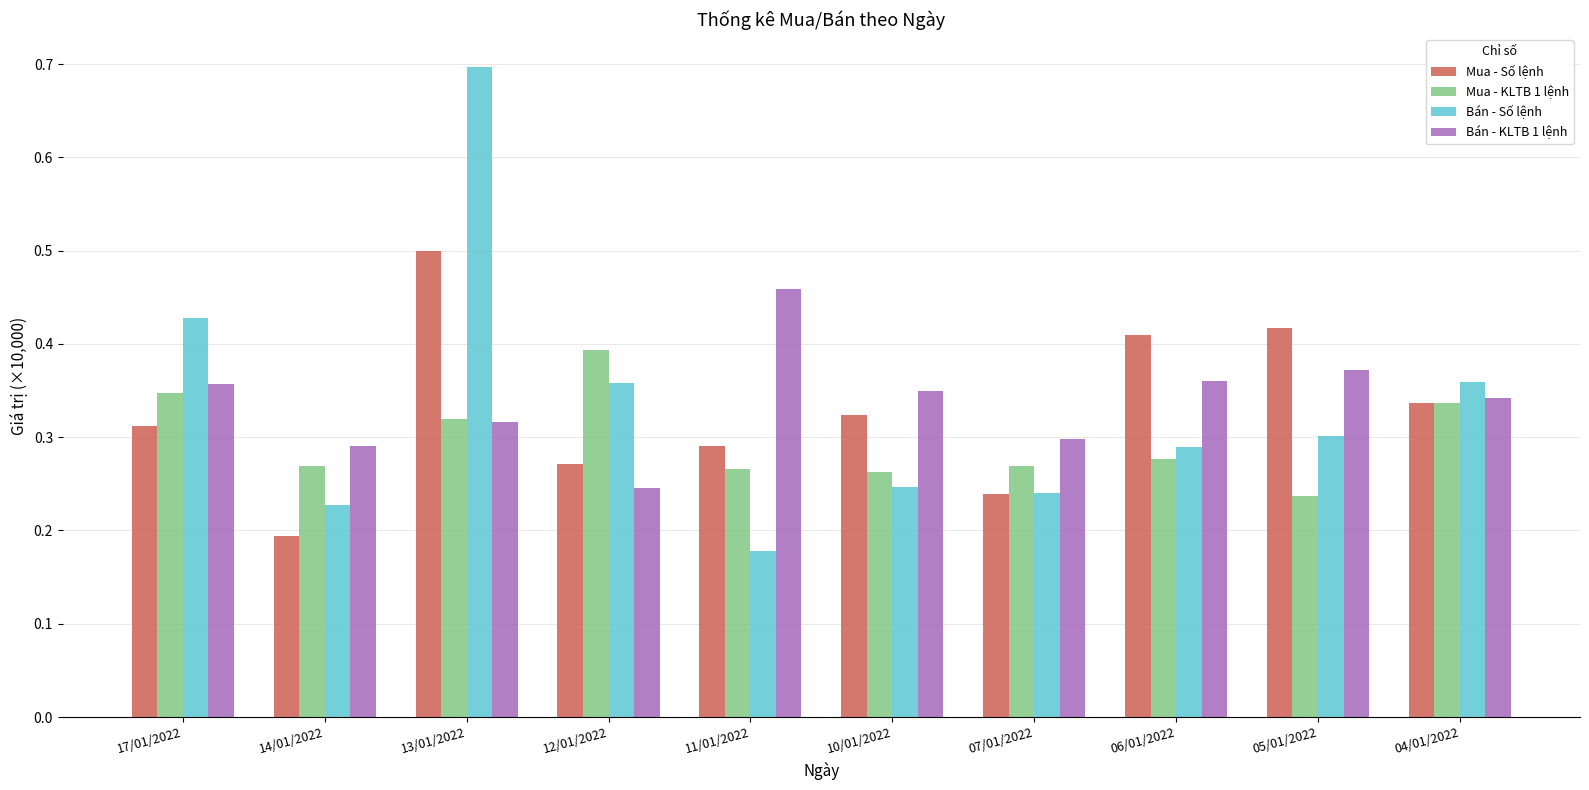

Rank the series by their maximum value, from lowest to highest.

Mua - KLTB 1 lệnh, Bán - KLTB 1 lệnh, Mua - Số lệnh, Bán - Số lệnh